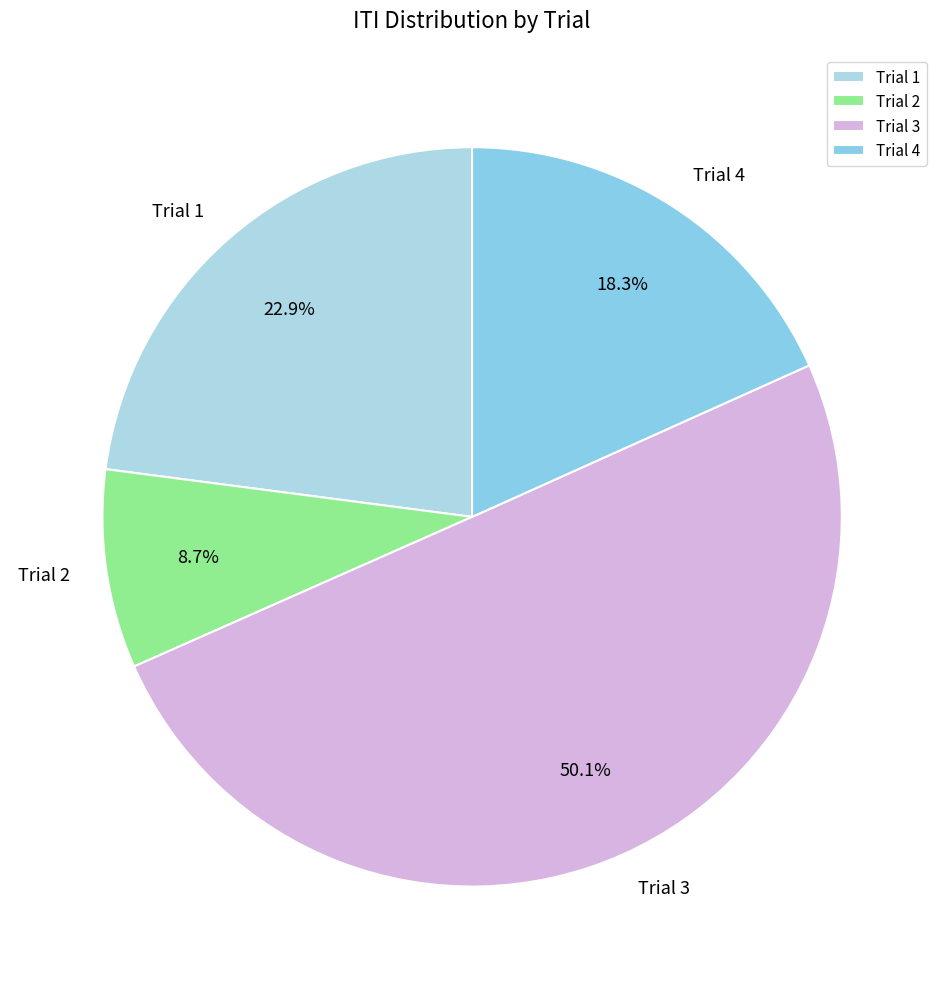

True or false: Trial 2 accounts for 9% of the total.

True